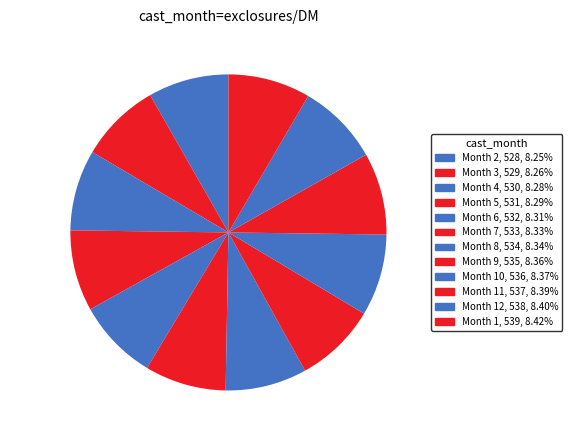

What is the ratio of the value at Month 7 to the value at Month 3?

1.0